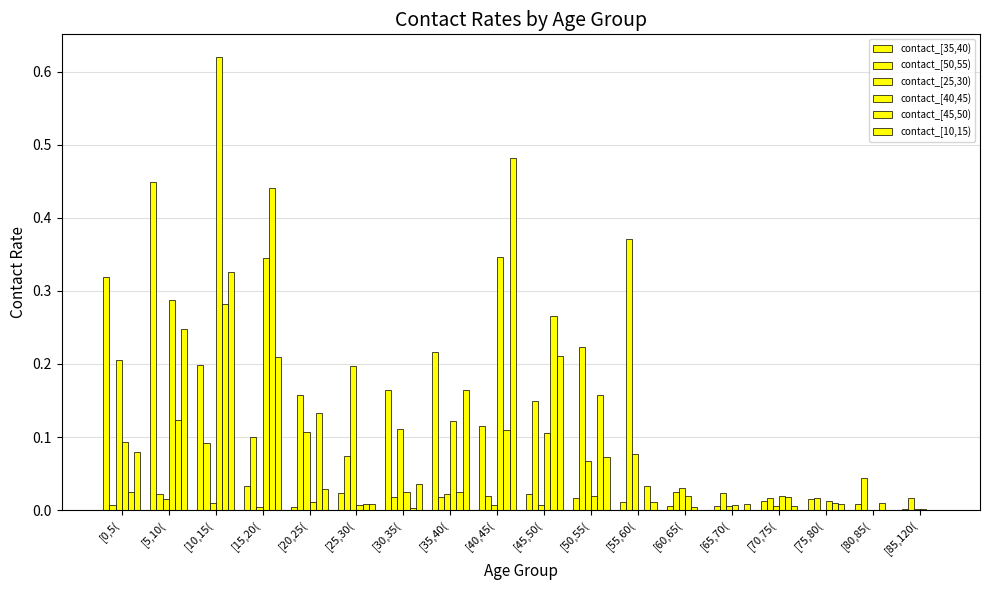

At [30,35(, list the series in order from smallest to largest.

contact_[45,50), contact_[50,55), contact_[40,45), contact_[10,15), contact_[25,30), contact_[35,40)